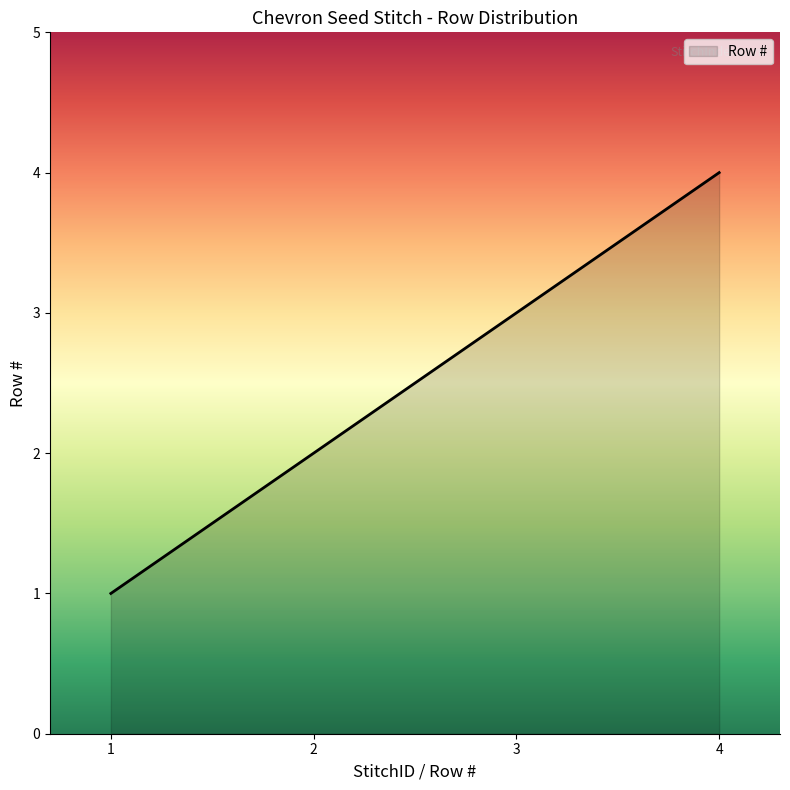

What is the smallest value displayed?

1.0